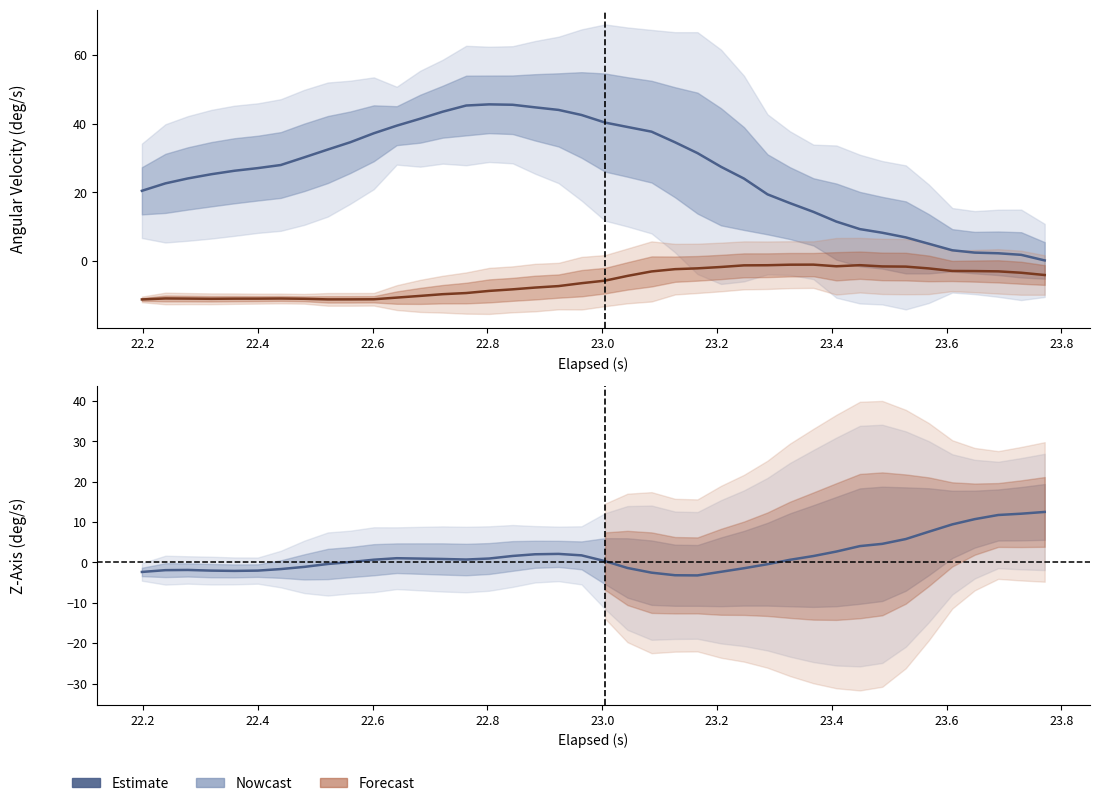

What is the difference between the maximum and minimum values in the elapsed series?

1.6